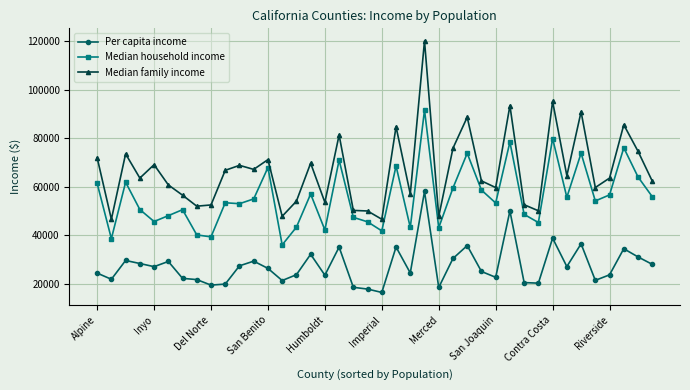

True or false: Median family income has more than 2 points higher than both neighbors.

True